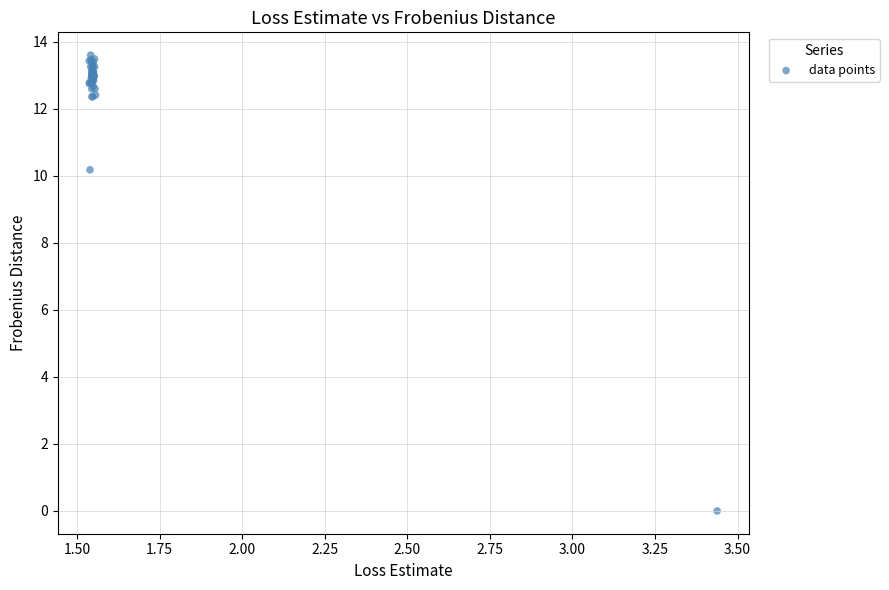

What Y value in the scatter plot is closest to 6?

10.2